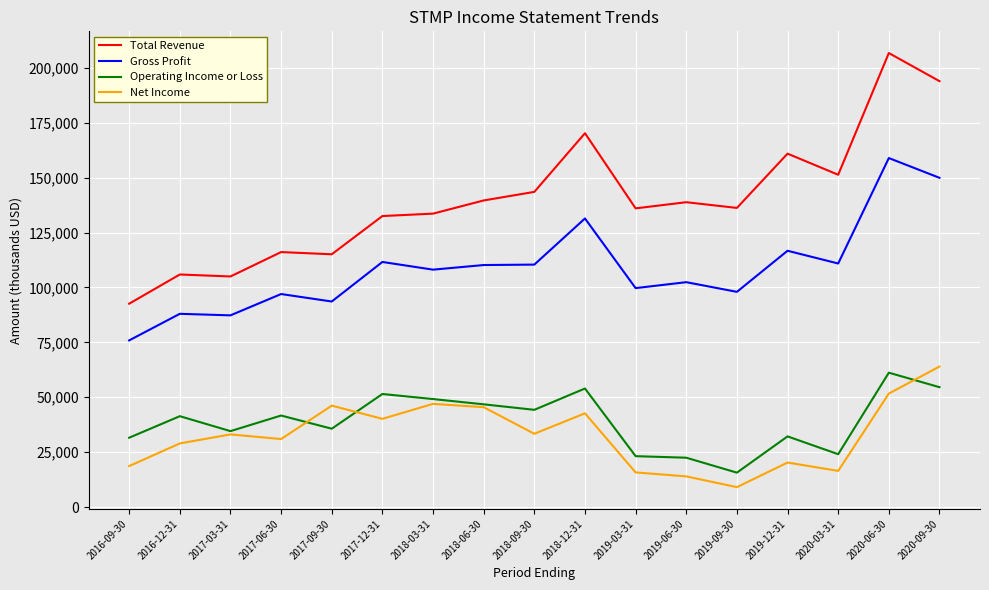

Is it true that Total Revenue equals 51706 at 2019-06-30?

False